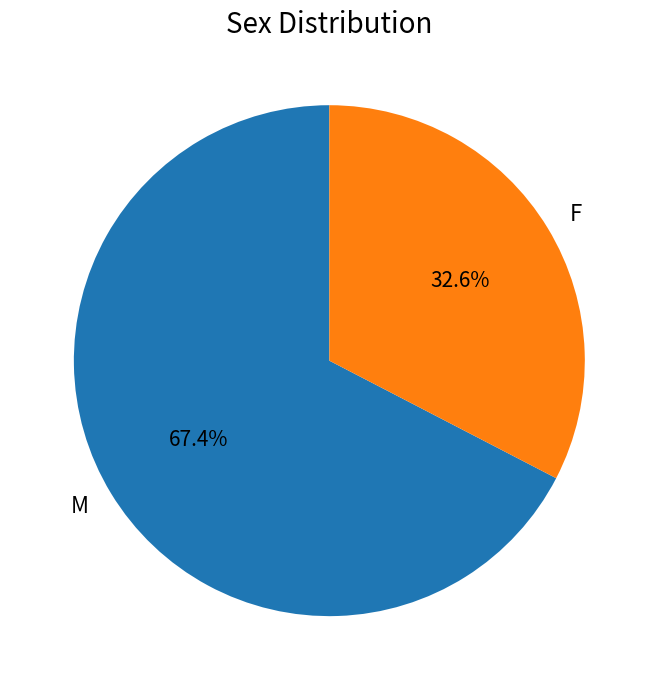

What percentage is the M slice, to the nearest percent?

67%